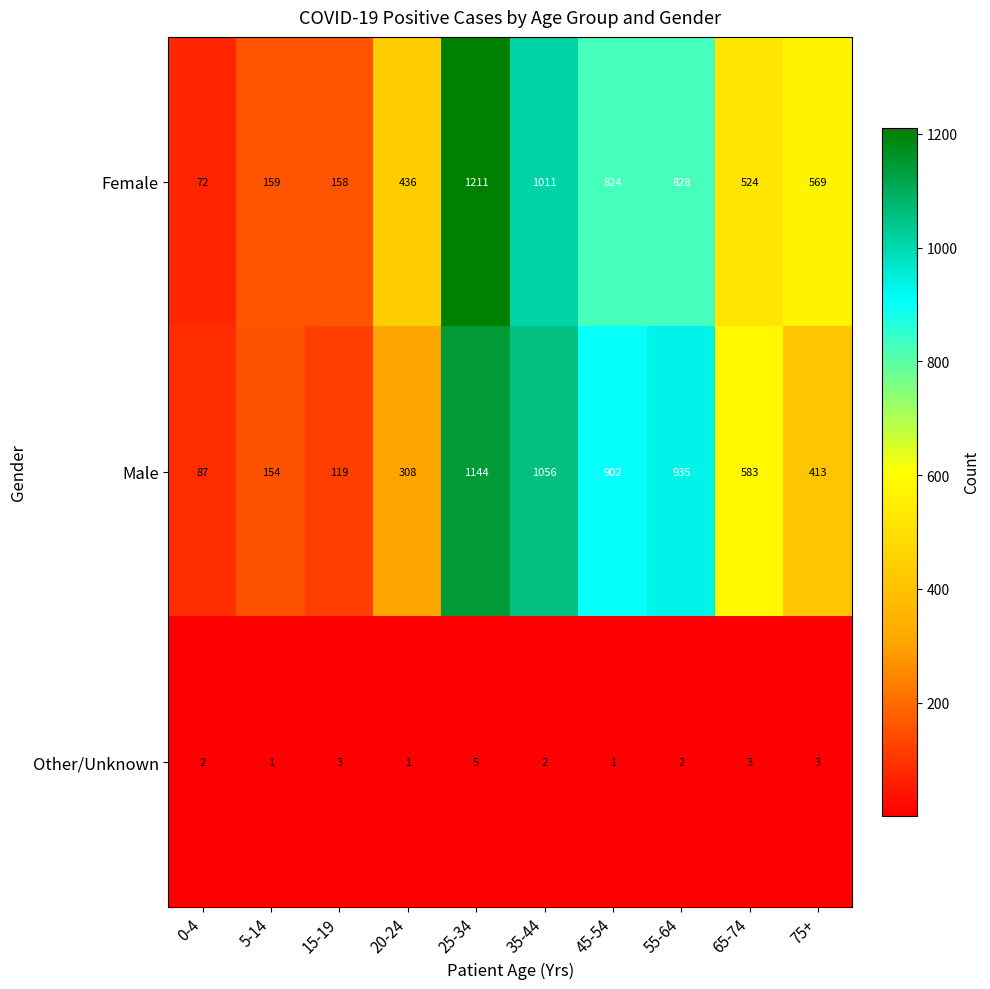

At which category does the chart reach its peak across all series?

25-34